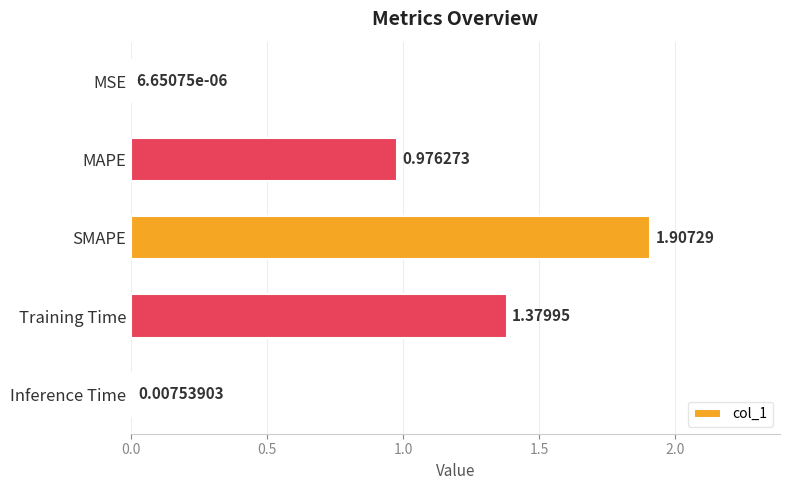

What is the change in value from SMAPE to Inference Time?

-1.9